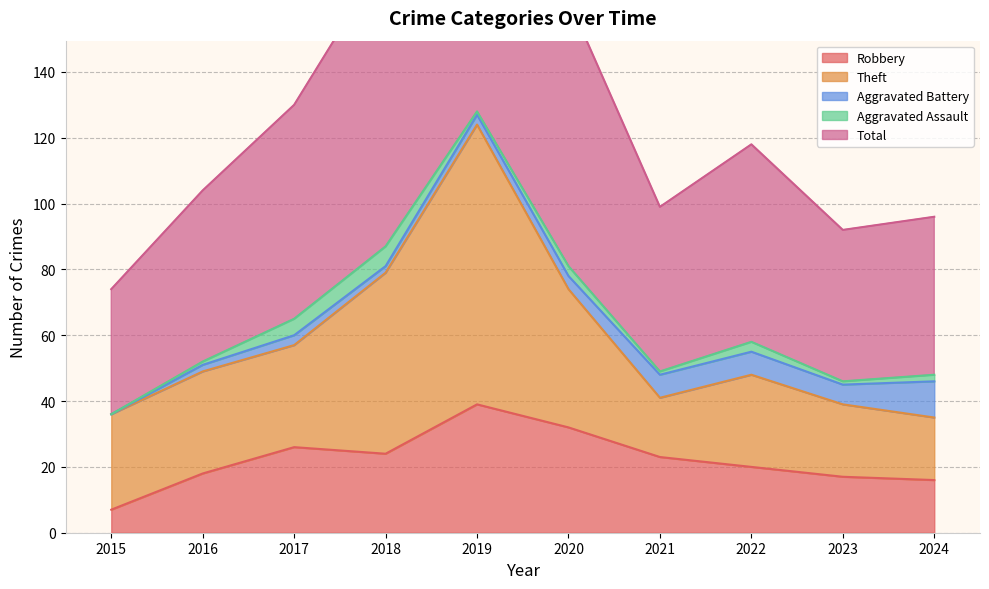

Reading left to right, list all the values displayed in this chart.

Robbery: 2015=7	2016=18	2017=26	2018=24	2019=39	2020=32	2021=23	2022=20	2023=17	2024=16
Theft: 2015=29	2016=31	2017=31	2018=55	2019=85	2020=42	2021=18	2022=28	2023=22	2024=19
Aggravated Battery: 2015=0	2016=2	2017=3	2018=2	2019=3	2020=4	2021=7	2022=7	2023=6	2024=11
Aggravated Assault: 2015=0	2016=1	2017=5	2018=6	2019=1	2020=3	2021=1	2022=3	2023=1	2024=2
Total: 2015=38	2016=52	2017=65	2018=88	2019=130	2020=81	2021=50	2022=60	2023=46	2024=48